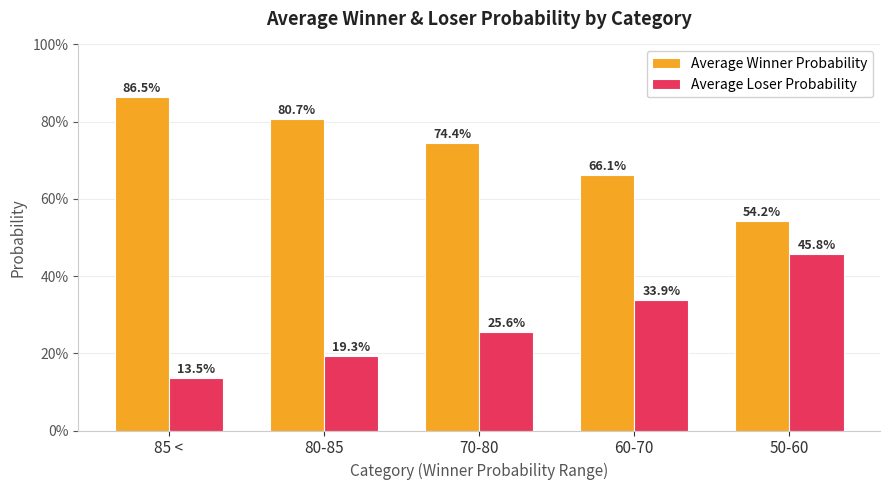

Is the value of Average Winner Probability at 80-85 greater than the value of Average Loser Probability at 80-85?

Yes